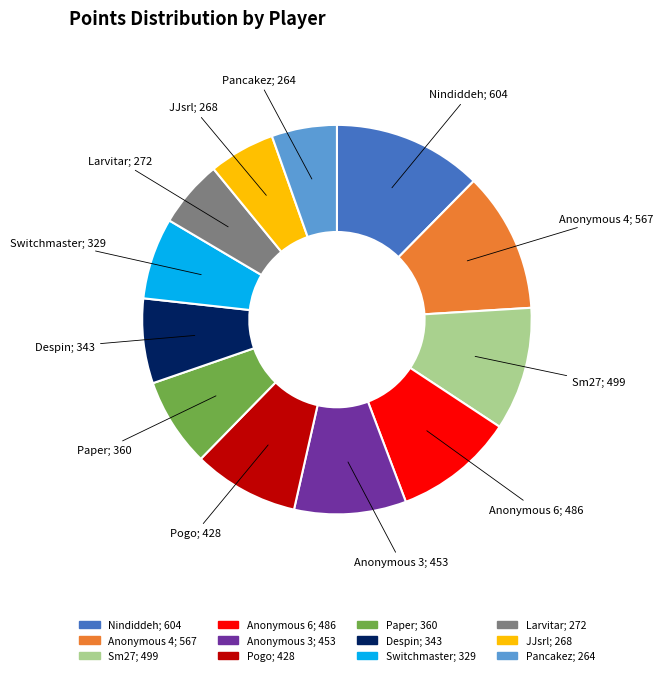

Approximately how many times larger is the value at Paper compared to Sm27?

0.7